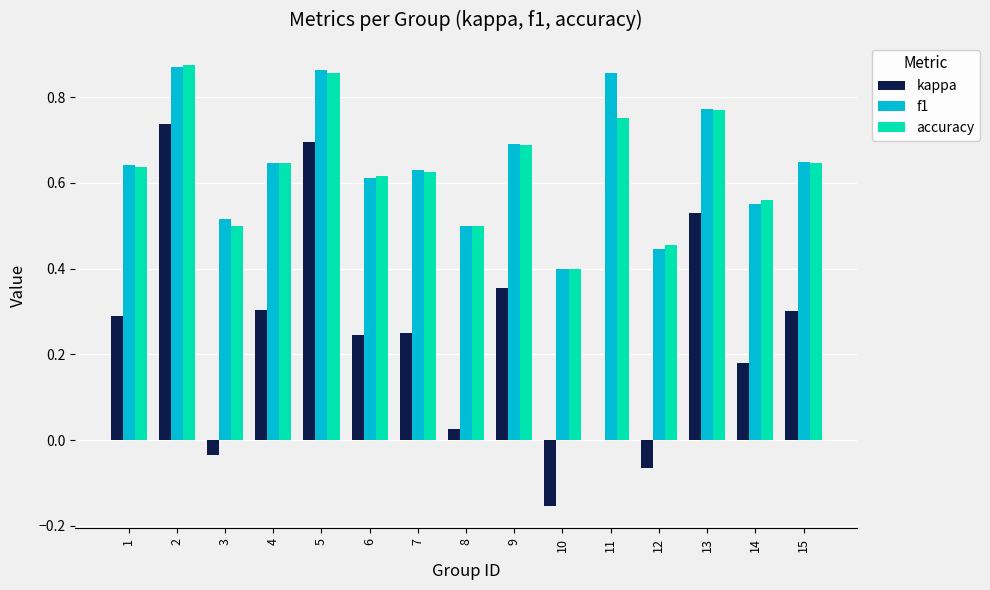

Where is accuracy nearest to the value 0?

10